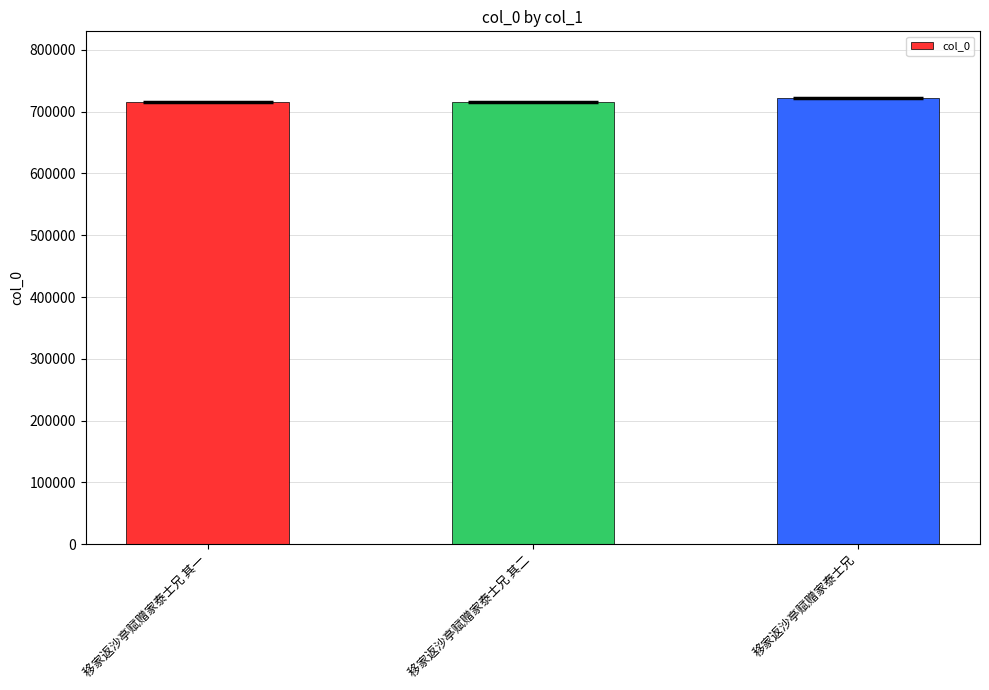

List the labels in order of value, smallest first.

移家返沙亭赋赠家泰士兄 其一, 移家返沙亭赋赠家泰士兄 其二, 移家返沙亭赋赠家泰士兄